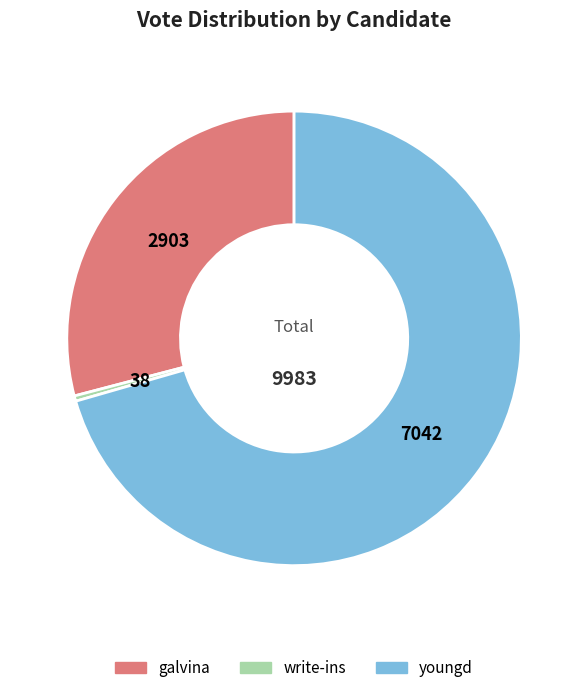

What is the ratio of the value at galvina to the value at youngd?

0.4